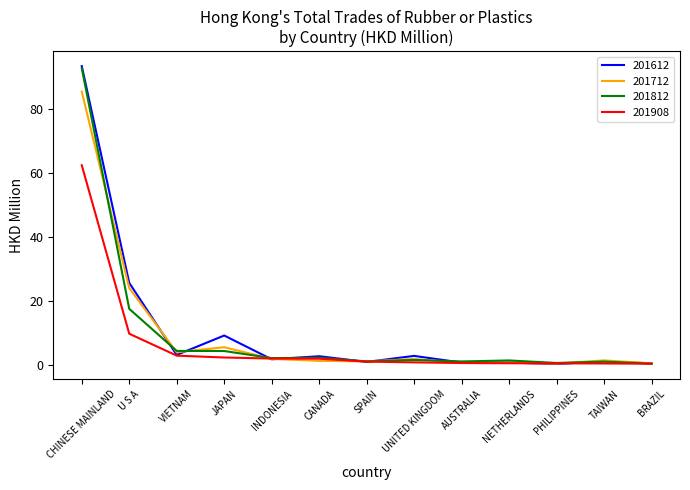

What is the maximum value for 201612?

93.5